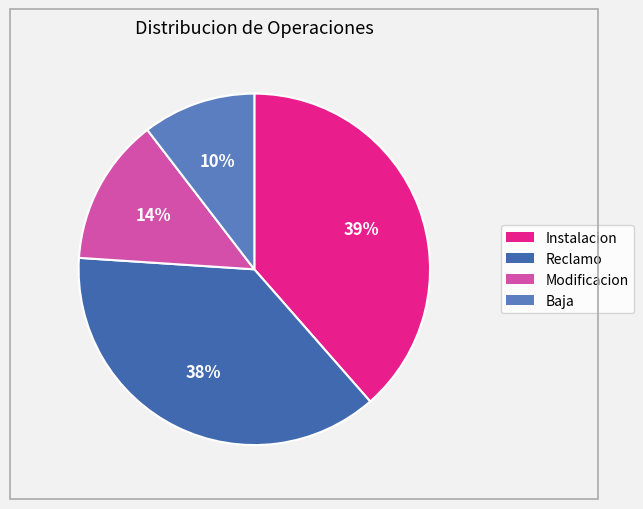

True or false: Reclamo accounts for 28% of the total.

False